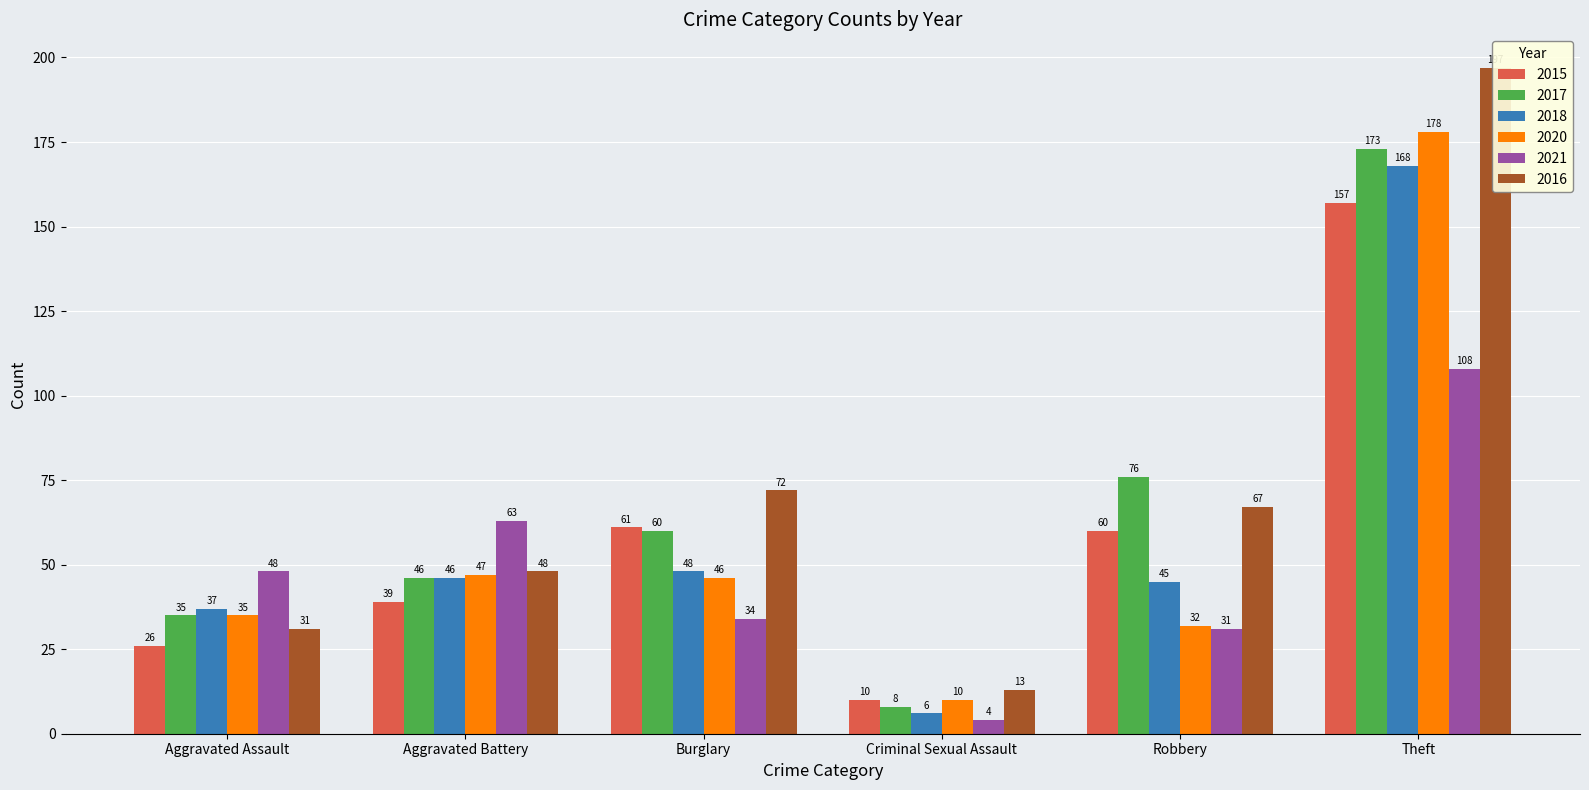

True or false: 2015 has a value of 45 at Aggravated Assault.

False